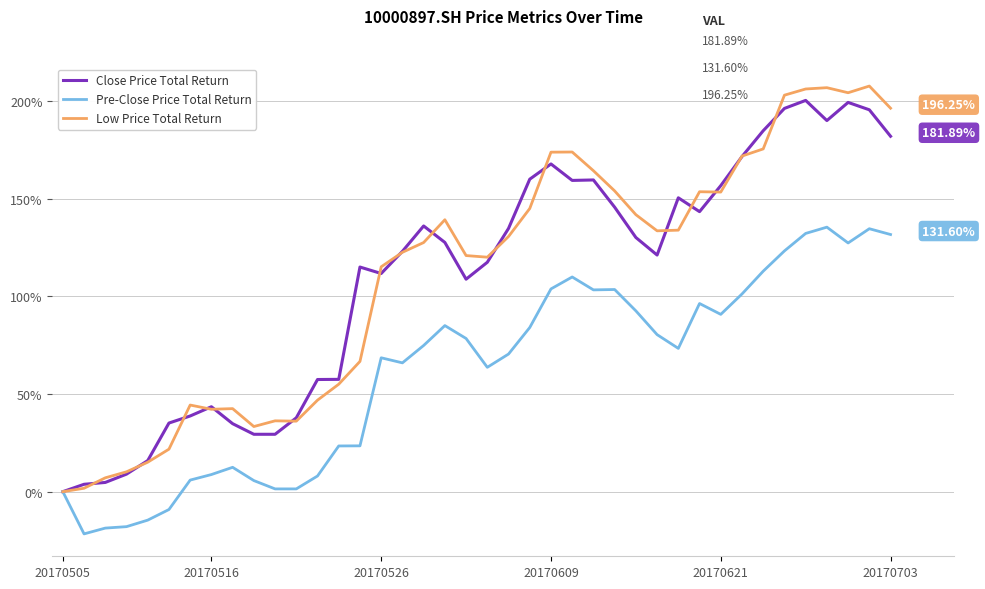

Which series has the largest range (max minus min)?

Low Price Total Return